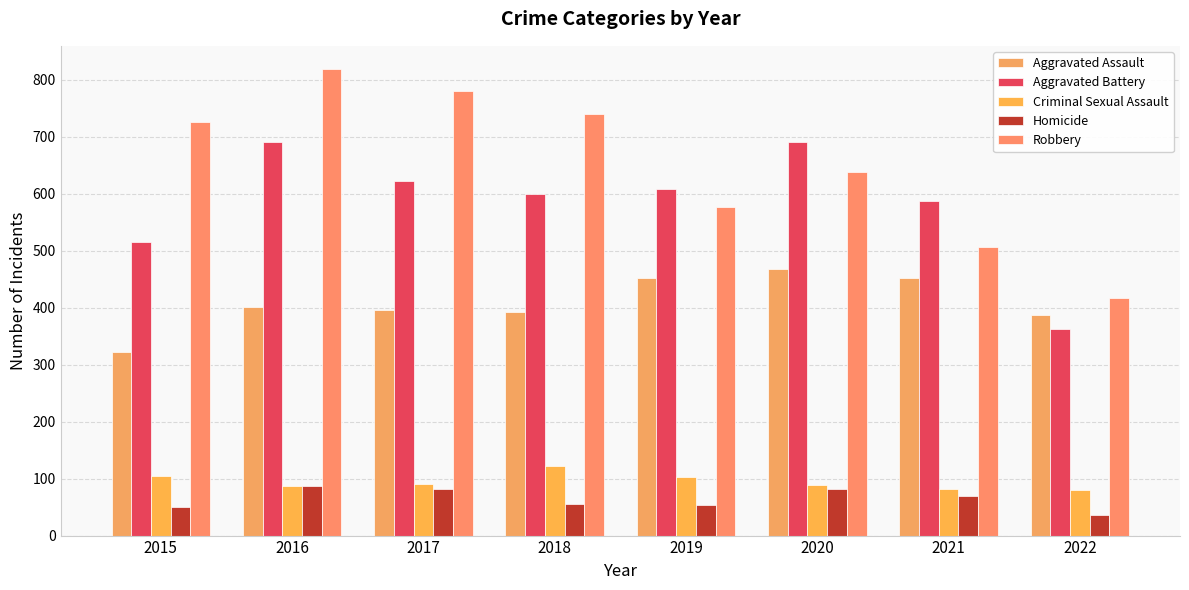

Rank the series at 2015 from lowest to highest value.

Homicide, Criminal Sexual Assault, Aggravated Assault, Aggravated Battery, Robbery